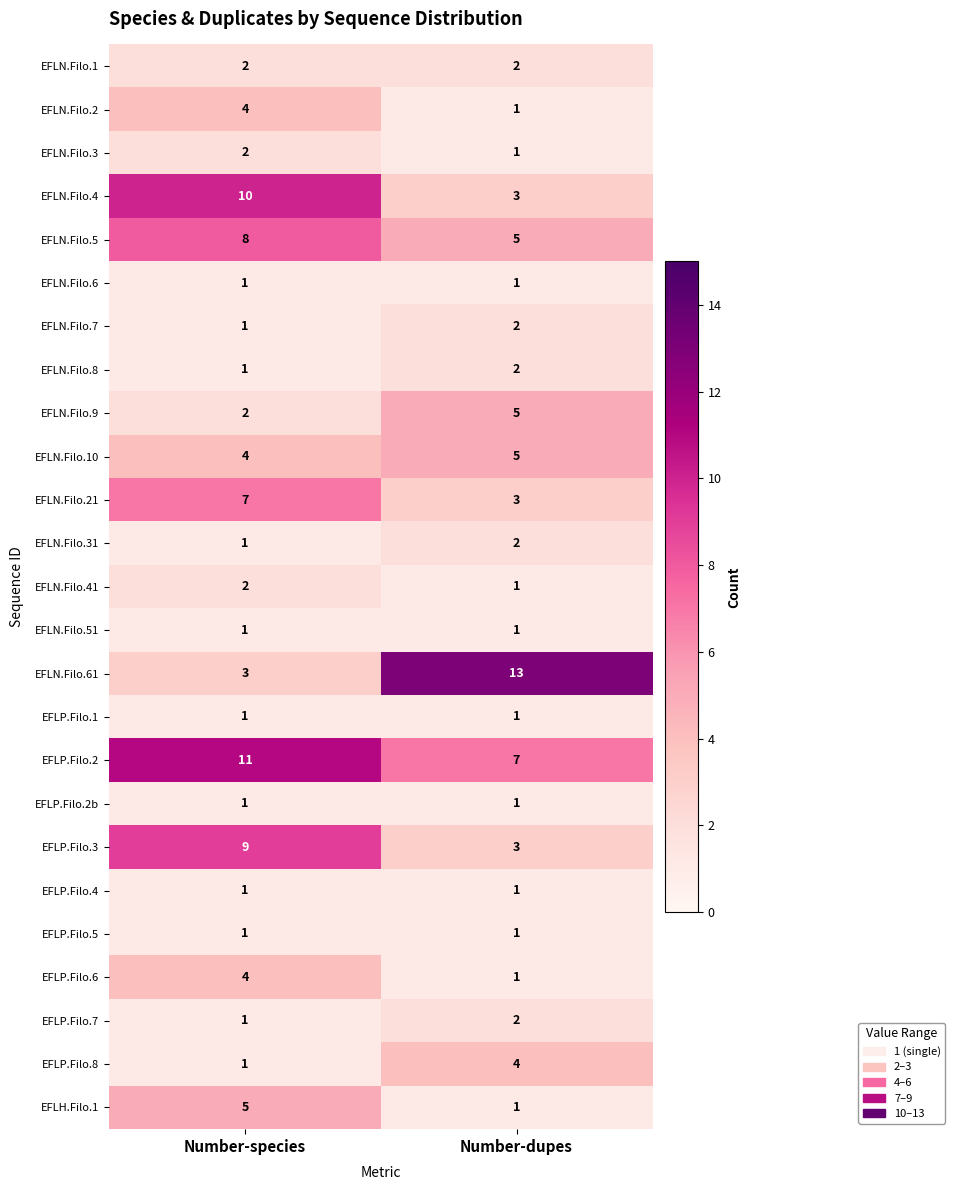

True or false: EFLN.Filo.41 has a value of 1 at Number-dupes.

True